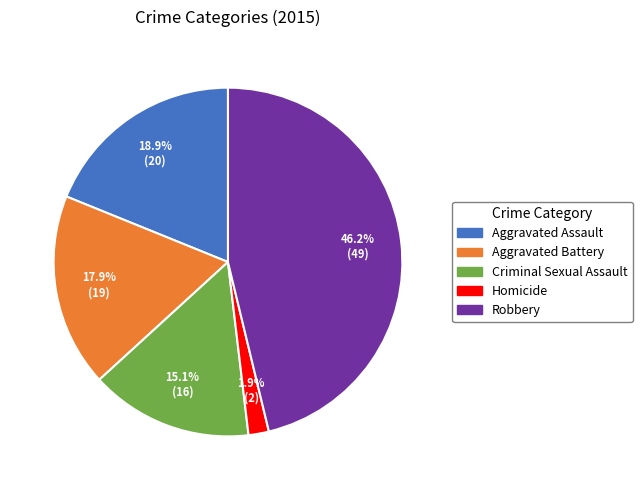

Does Robbery account for over 50% of the chart?

No